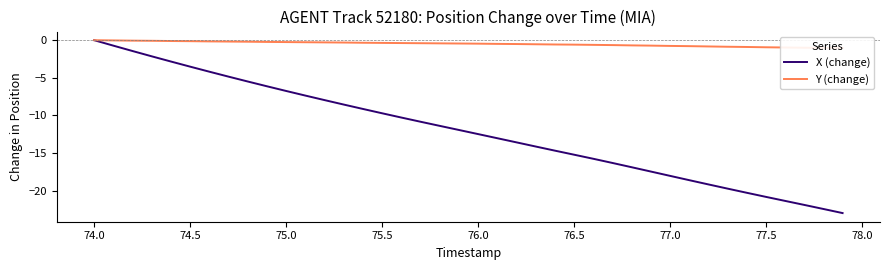

What is the average value of the X (change) series?

-12.0